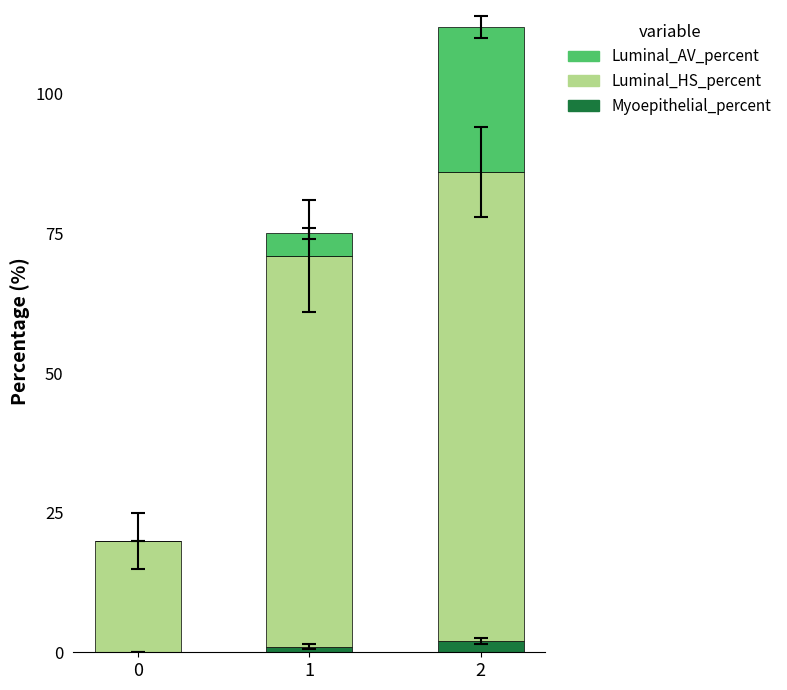

Are the bars horizontal?

No